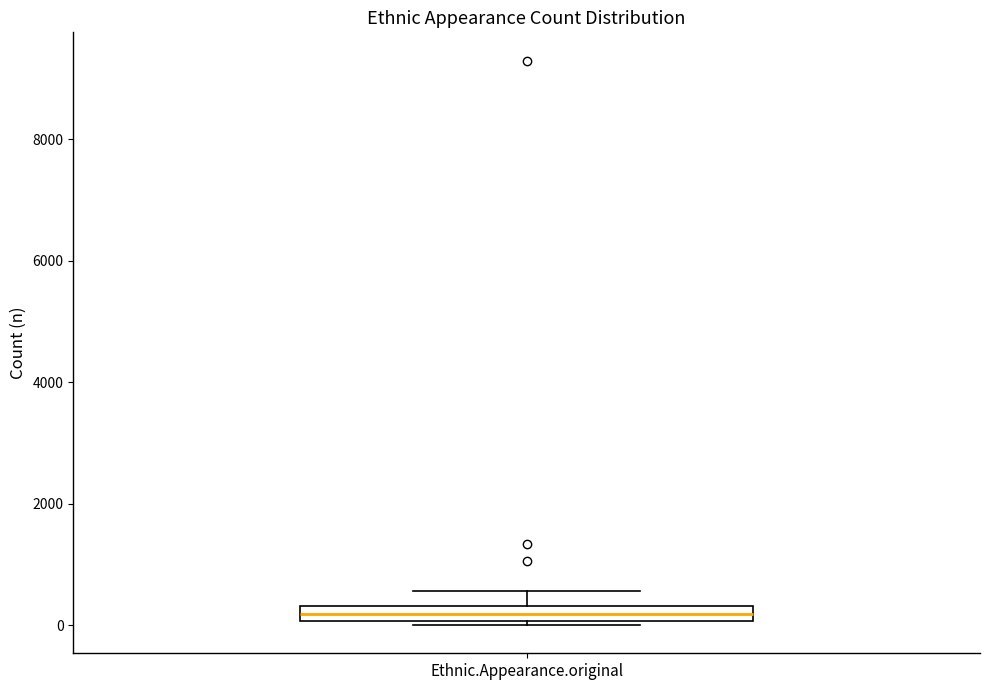

Where does the upper whisker of the box for Ethnic.Appearance.original end on the y-axis? The values are not printed on the chart, so give them approximately, as read against the axis.

600